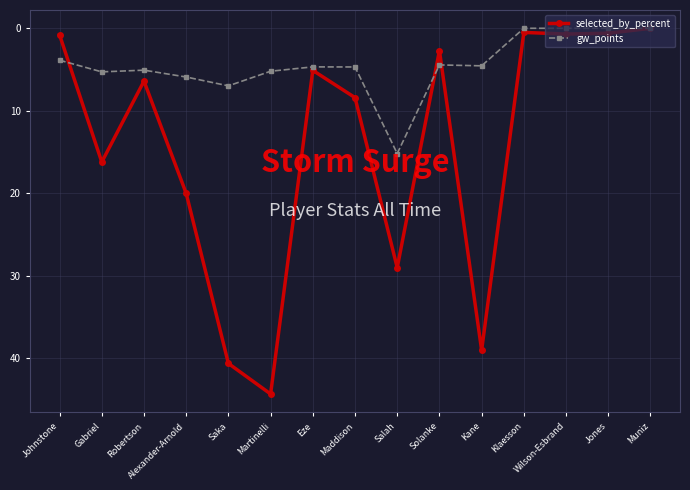

How many lines are shown in the chart?

2